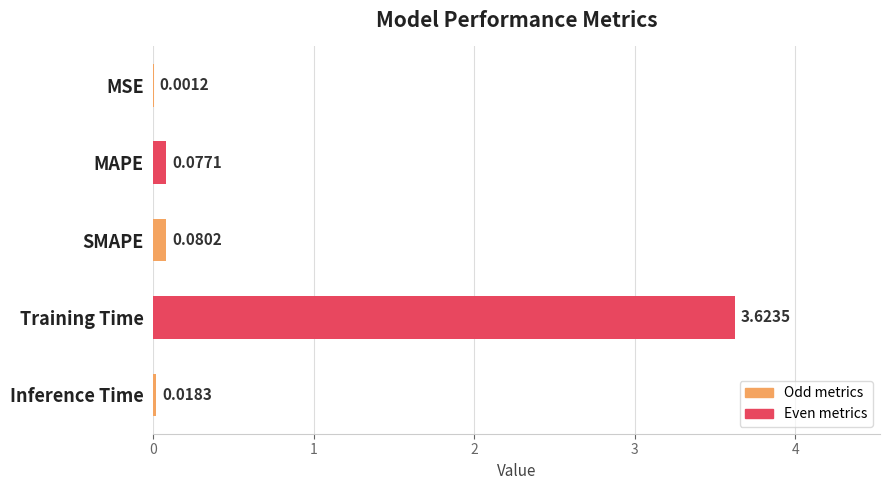

Between MAPE and Inference Time, which is larger?

MAPE